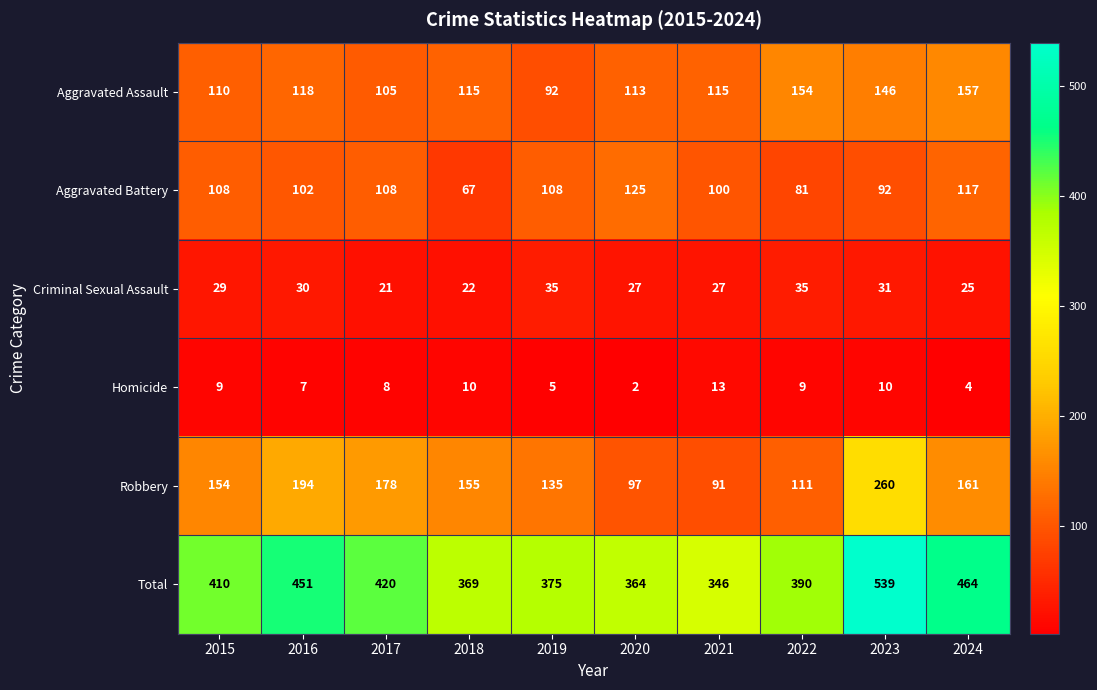

The Aggravated Assault series shows 118 at 2016. True or false?

True